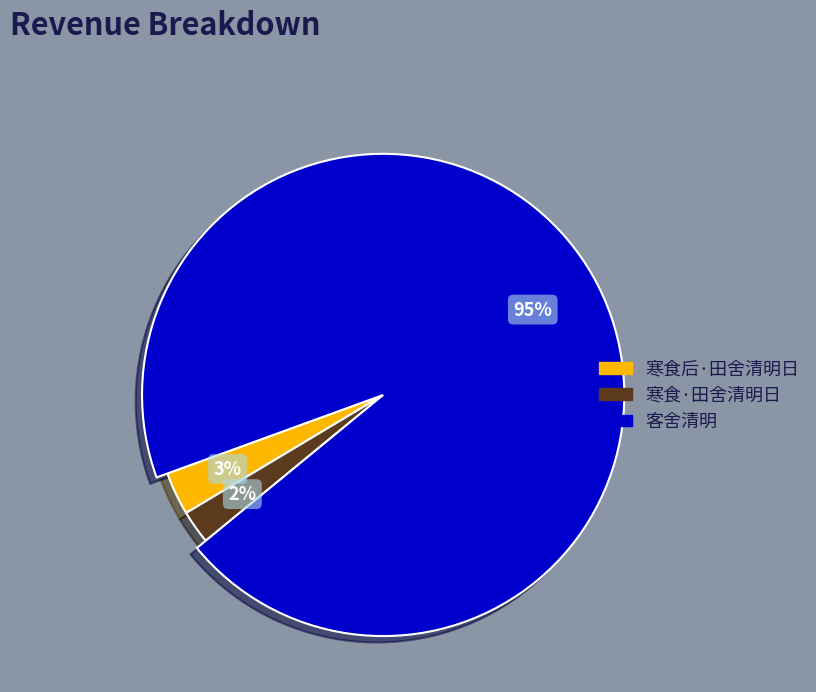

What percentage do 寒食后·田舍清明日 and 寒食·田舍清明日 together represent?

5.4%